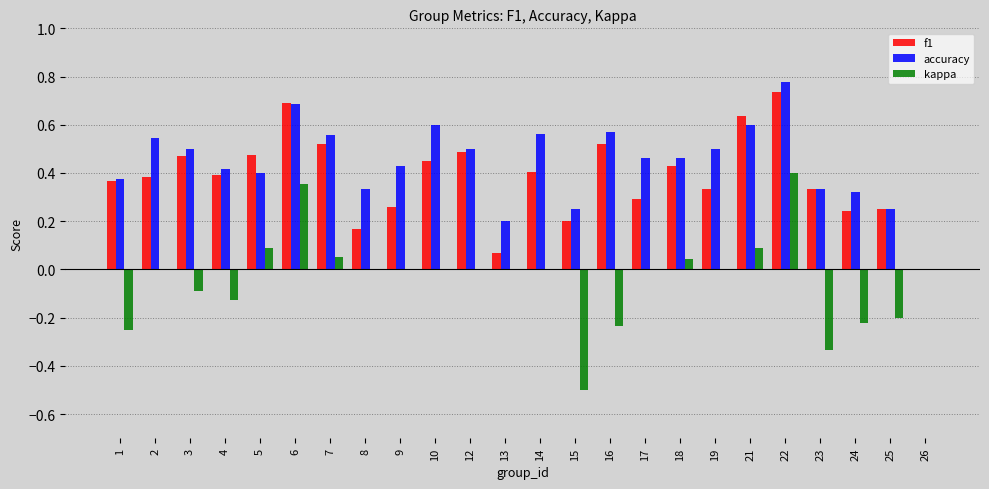

Between 5 and 23, which series saw the biggest shift?

kappa